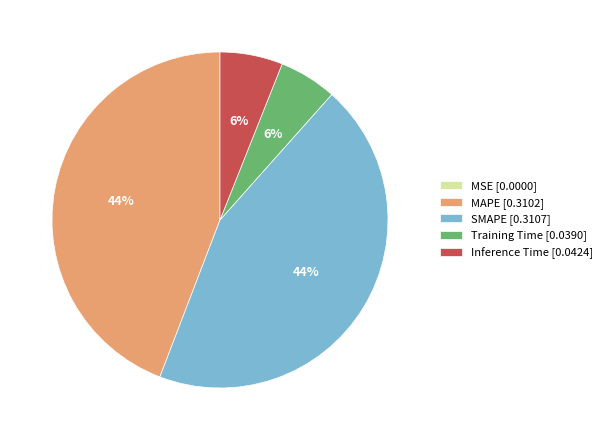

What percentage is the MAPE slice, to the nearest percent?

44%